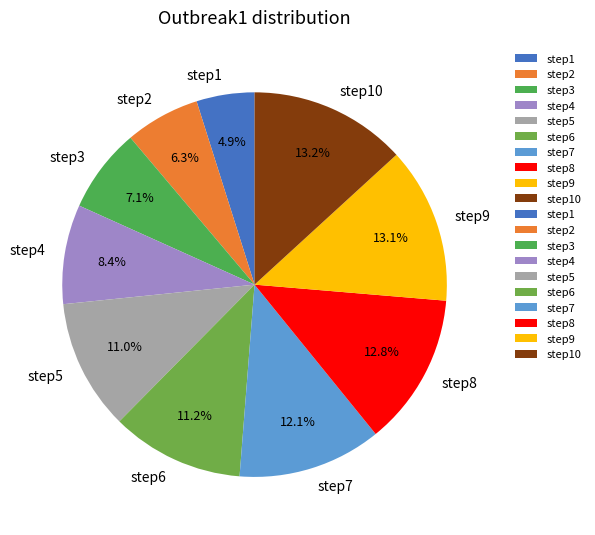

What percentage is the step9 slice, to the nearest percent?

13%